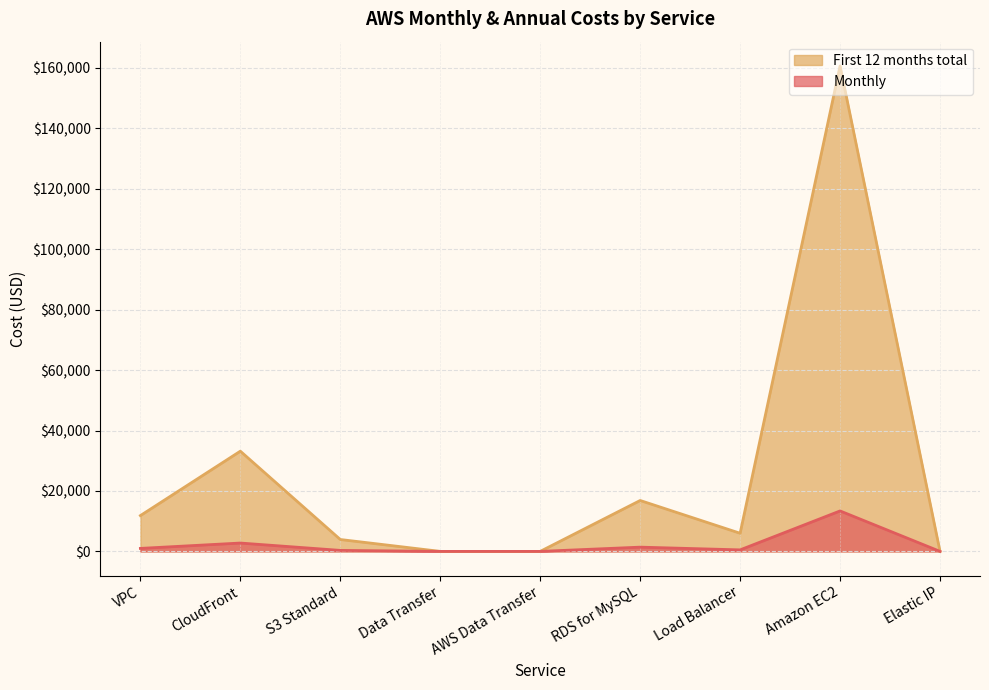

List the labels in order of Monthly value, largest first.

Amazon EC2, CloudFront, RDS for MySQL, VPC, Load Balancer, S3 Standard, Data Transfer, AWS Data Transfer, Elastic IP